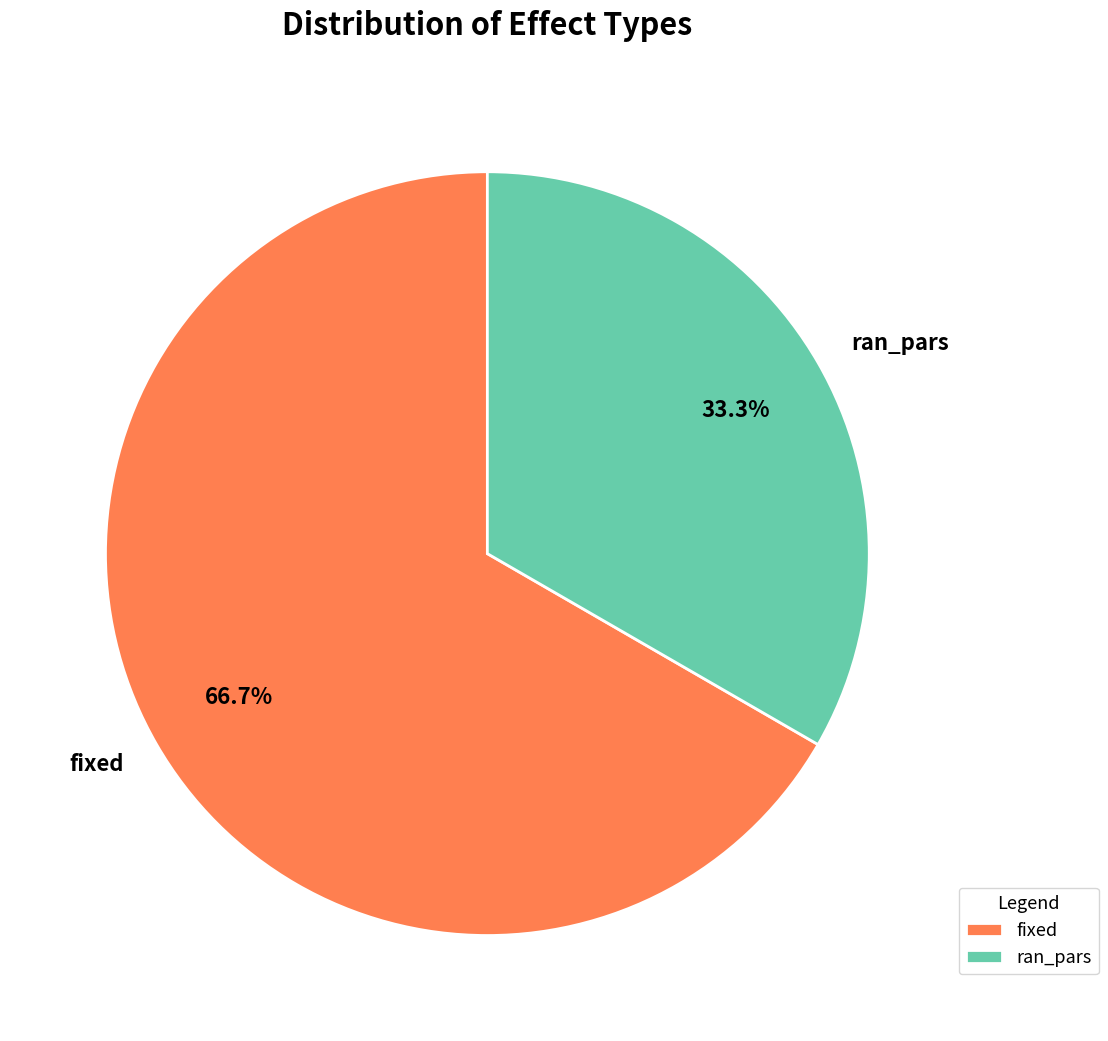

Rank the categories by value from lowest to highest.

ran_pars, fixed